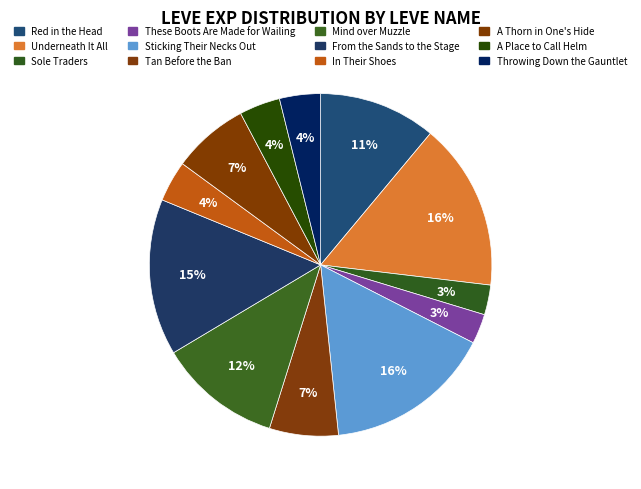

To the nearest percent, what is the difference between the largest and smallest slice percentages?

13%